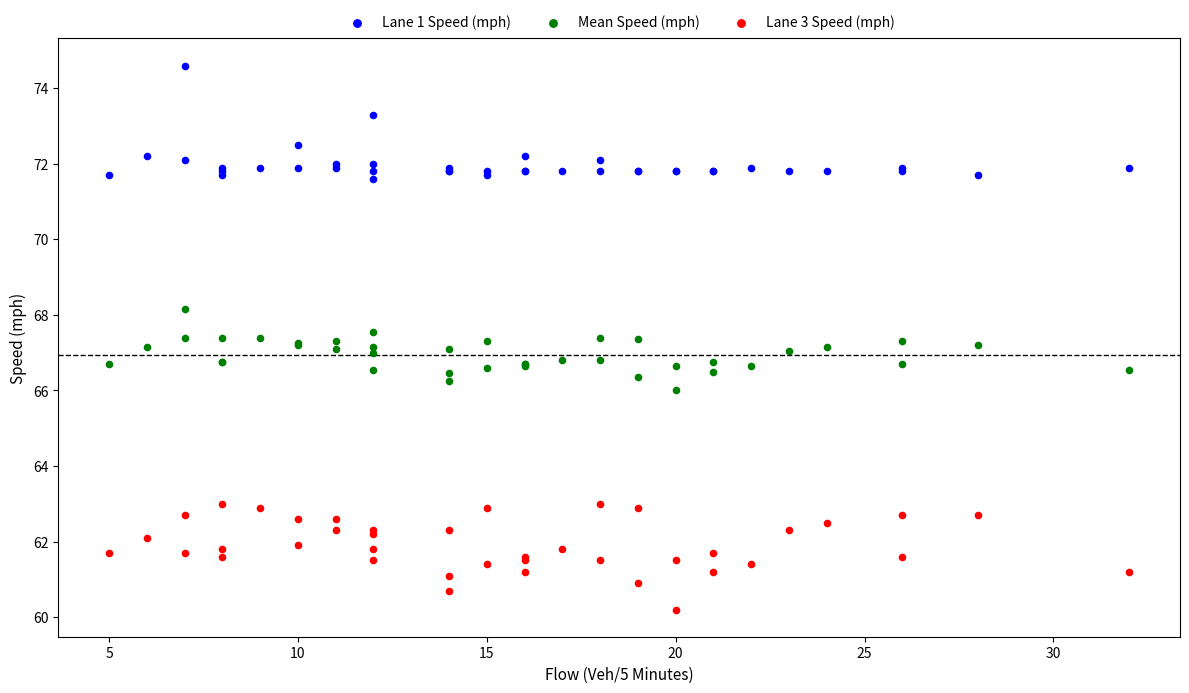

What are all the series names shown in the legend?

Lane 1 Speed (mph), Mean Speed (mph), Lane 3 Speed (mph)